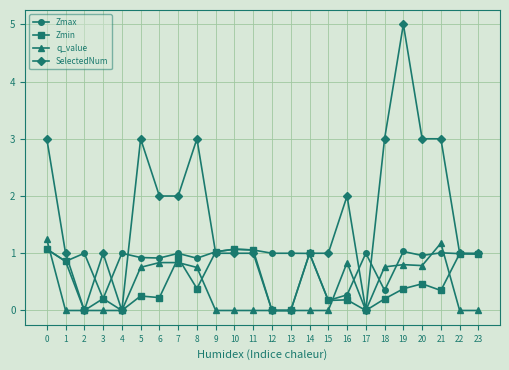

What is the maximum value for SelectedNum?

5.0